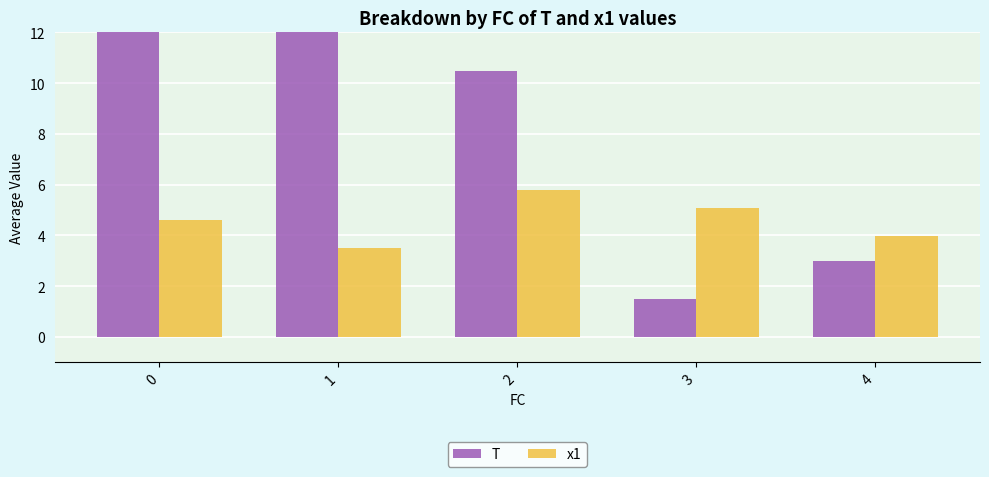

What is the average value of the T series?

8.4